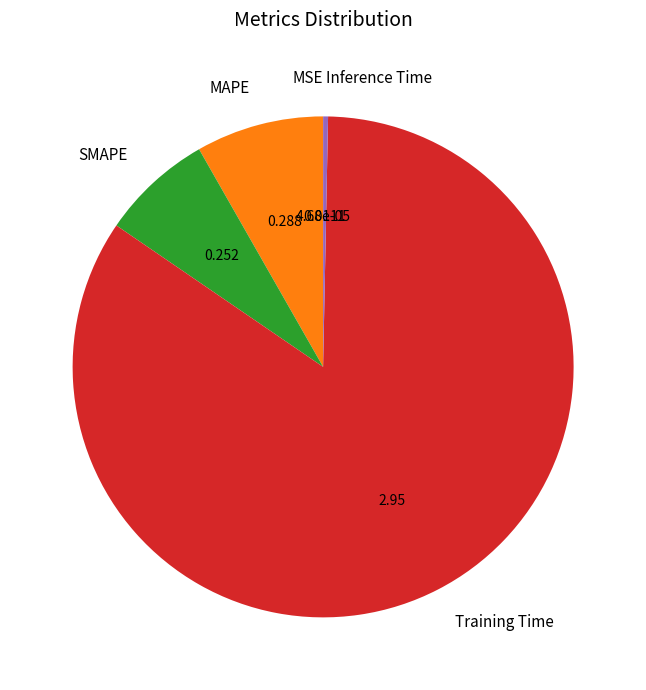

What is the largest slice in the pie chart?

Training Time